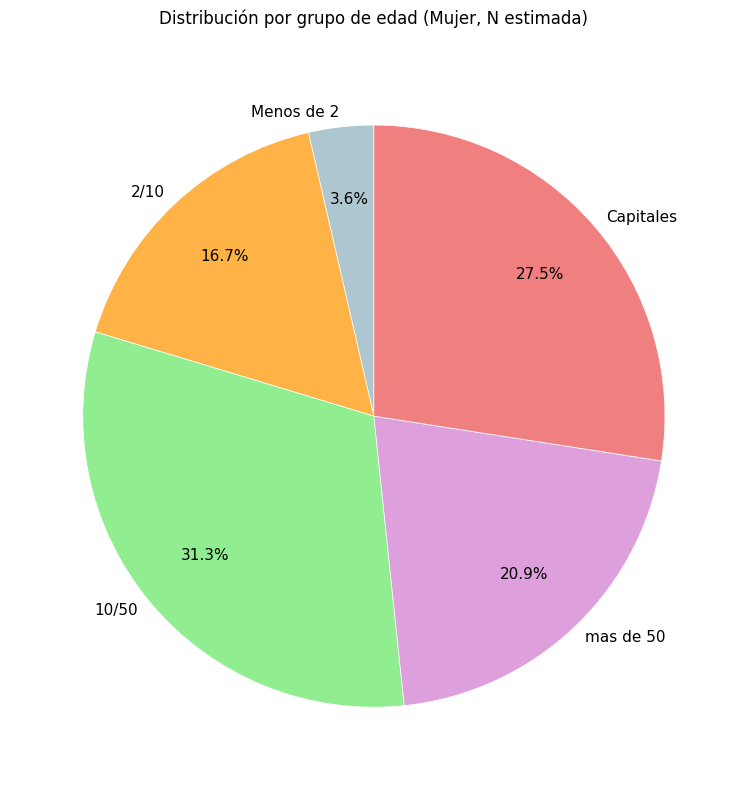

Is there any slice that represents more than half of the pie?

No